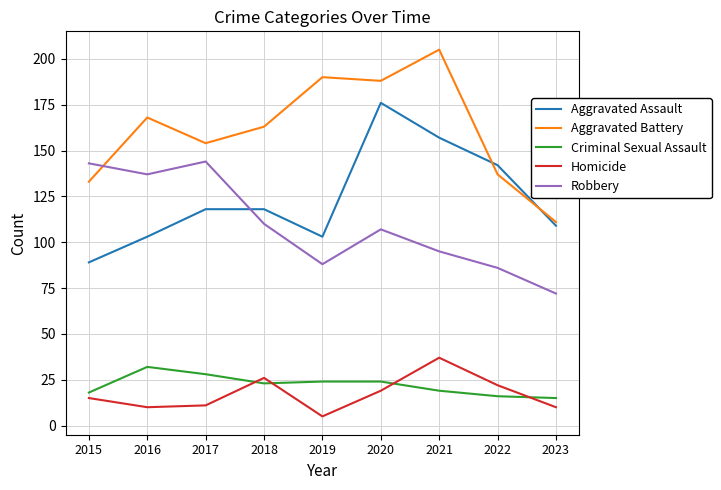

How many lines are shown in the chart?

5